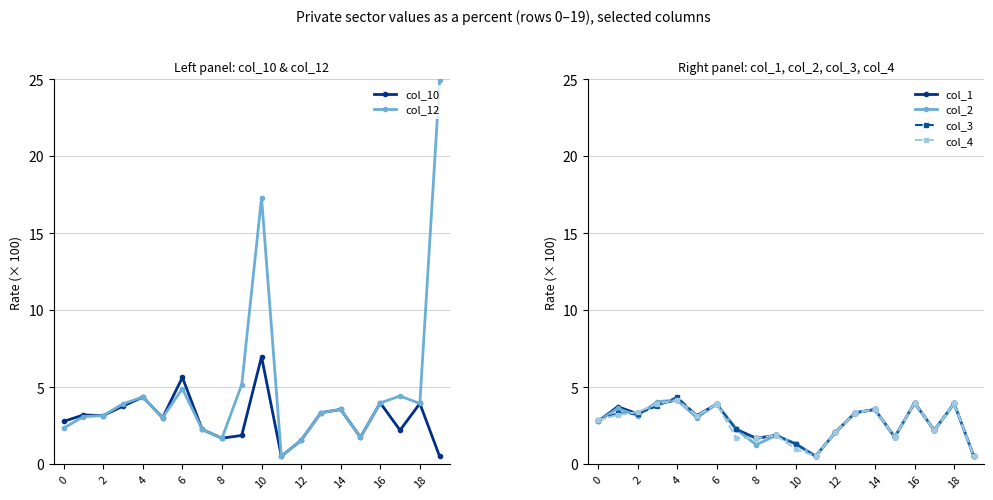

What is the value of the col_10 point at the 15th from the left?

2.3